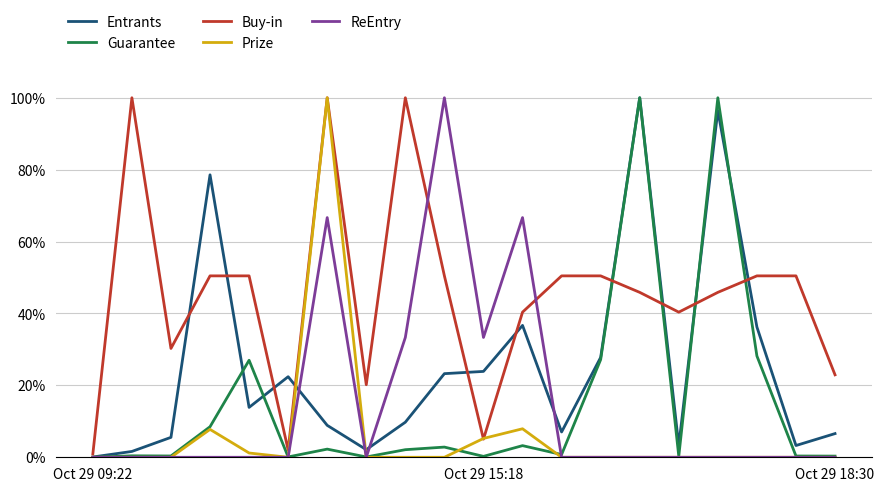

Which series has the largest total across all categories?

Buy-in